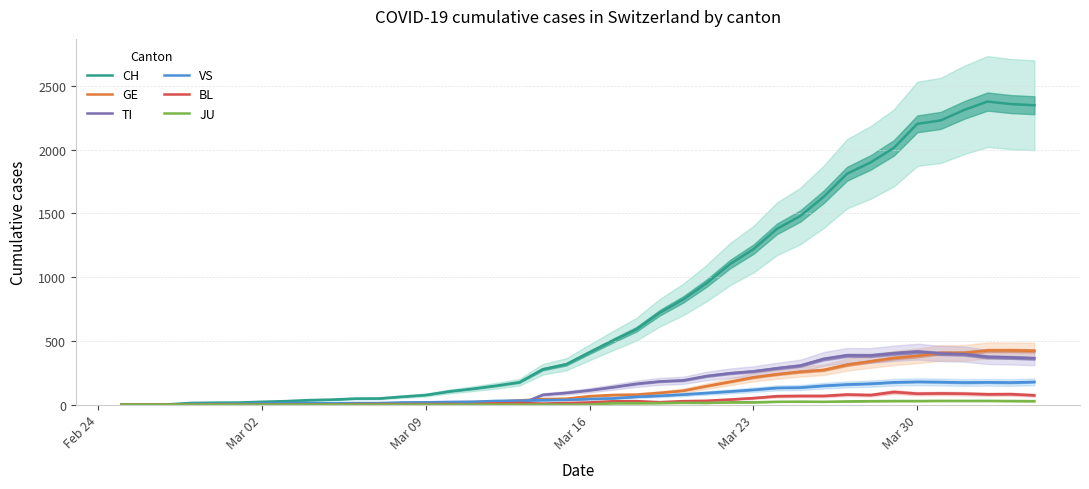

Reading left to right, transcribe all the data shown in this chart.

CH: 0	1	2	13	15	16	22	27	35	39	47	48	62	75	103	124	148	175	277	316	410	502	591	721	825	953	1102	1219	1378	1479	1630	1811	1899	2014	2202	2229	2311	2377	2357	2348
GE: 0	1	1	2	3	3	3	4	4	5	7	7	9	13	18	20	23	33	43	46	66	75	78	92	109	145	179	214	238	258	272	313	339	365	382	405	406	424	424	421
TI: 0	0	0	0	0	0	0	0	0	0	0	0	0	0	0	0	0	0	77	92	112	137	163	182	190	224	246	261	285	306	358	386	385	402	415	401	396	374	370	363
VS: 0	0	0	6	6	7	10	12	13	11	12	12	17	18	21	22	29	31	35	37	44	49	61	69	79	91	103	116	131	134	148	158	164	175	179	177	173	175	173	178
BL: 0	0	0	0	1	1	1	1	1	1	4	4	4	4	5	3	9	12	8	12	17	26	27	19	27	30	40	51	66	68	68	79	75	99	86	88	86	81	82	73
JU: 0	0	0	0	0	0	0	0	0	0	0	0	0	0	0	0	0	0	0	0	0	11	11	12	14	13	18	18	22	23	22	25	27	28	28	29	29	29	28	27